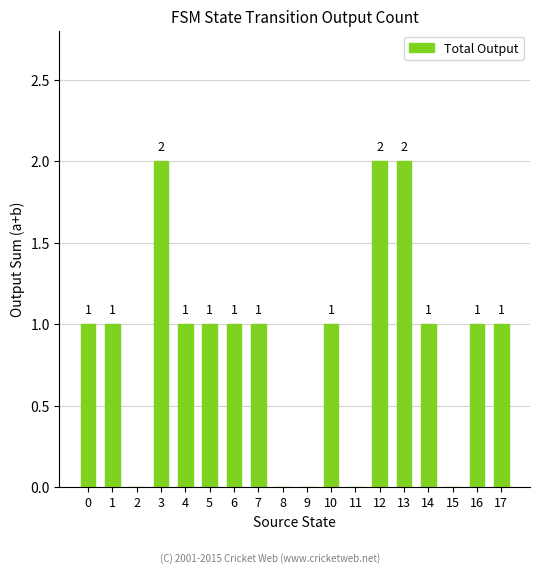

The value at 4 is 1. True or false?

True